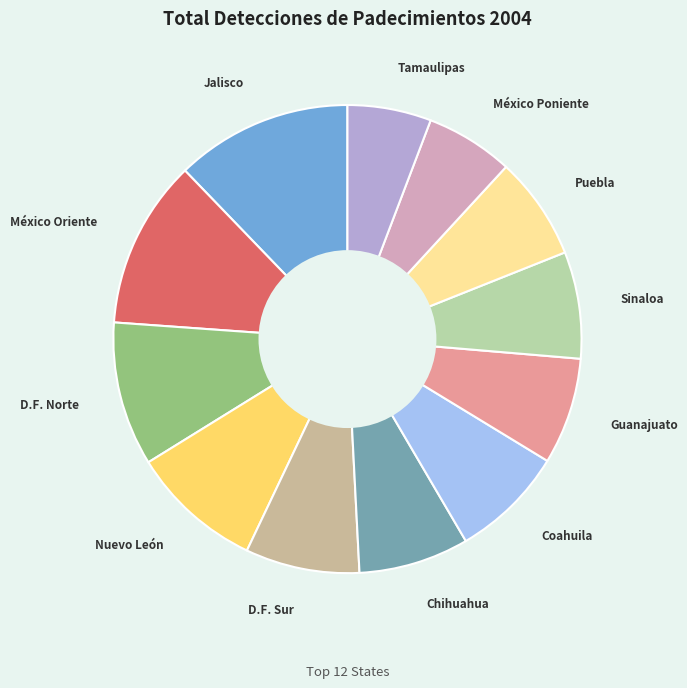

Which slice is the largest?

Jalisco